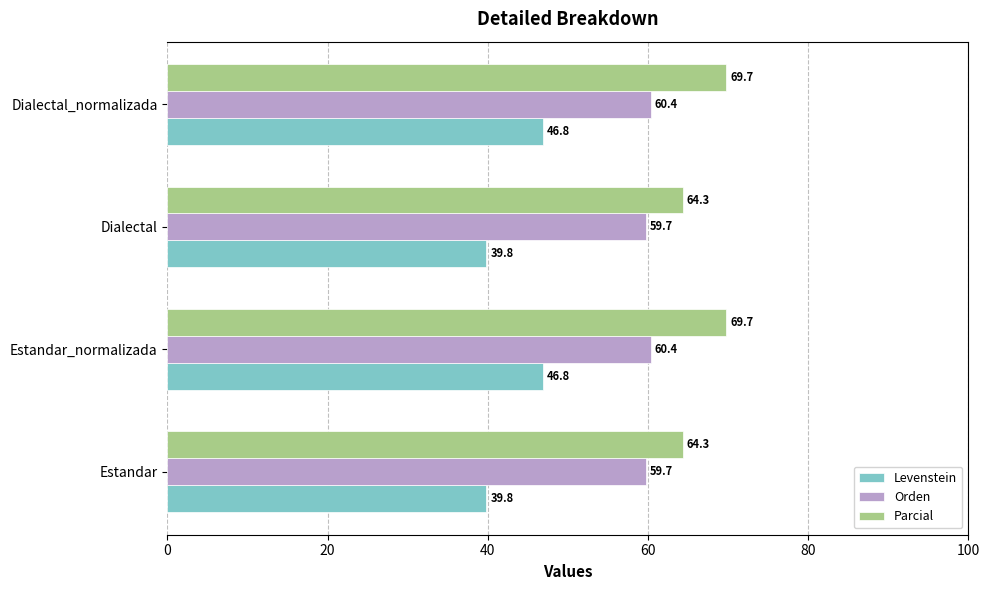

At how many categories does at least one series exceed 67?

2